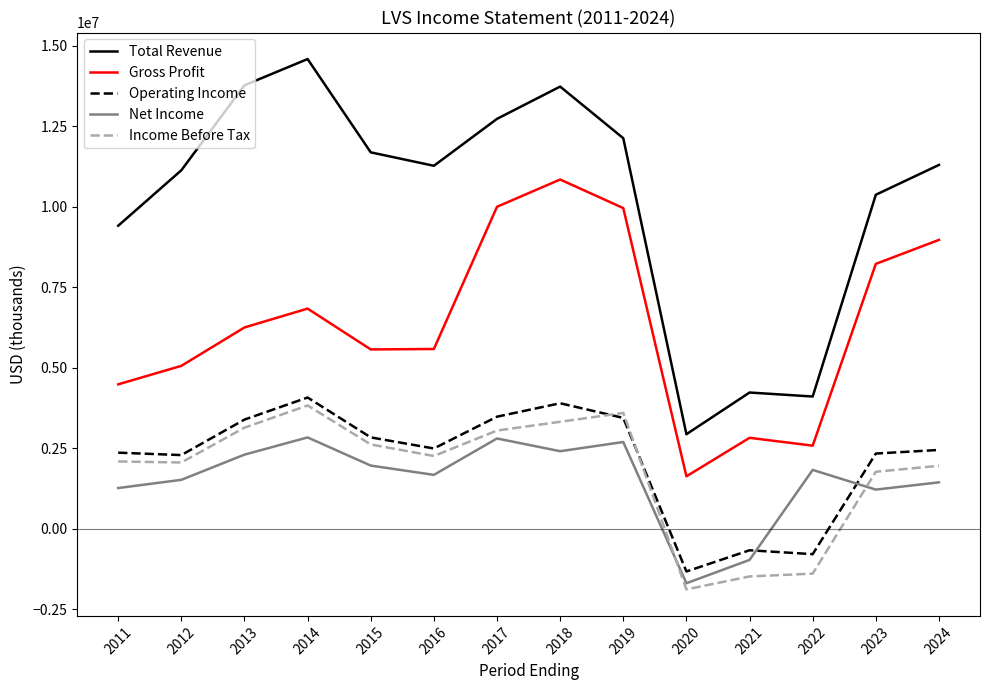

Is this an area chart (filled region under the line)?

No